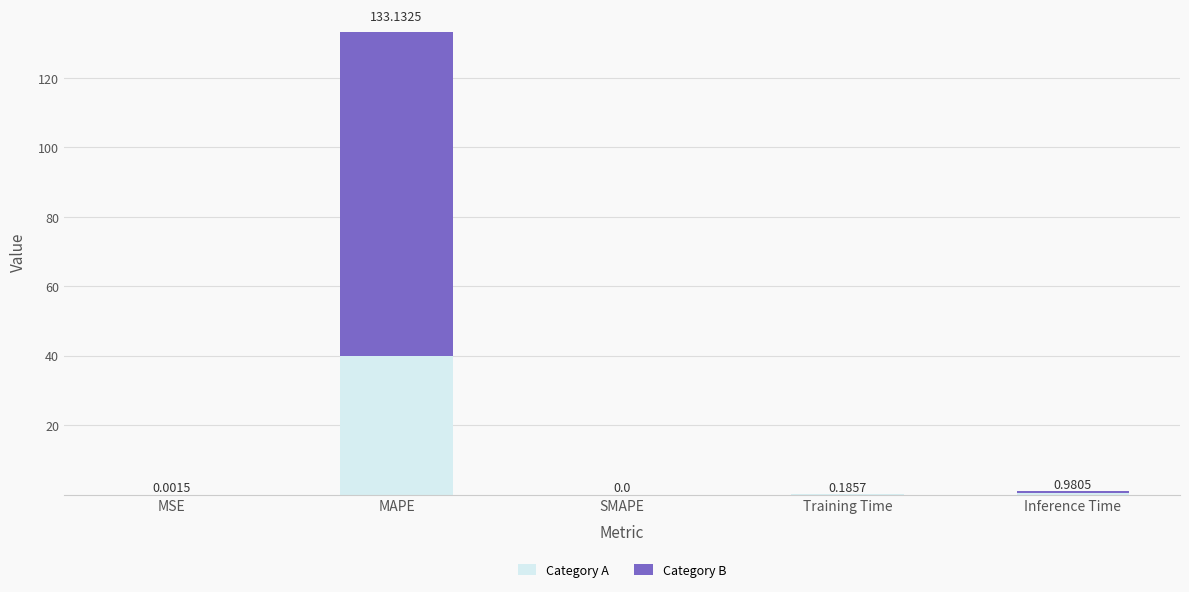

Are the bars grouped side by side (vs. stacked)?

No